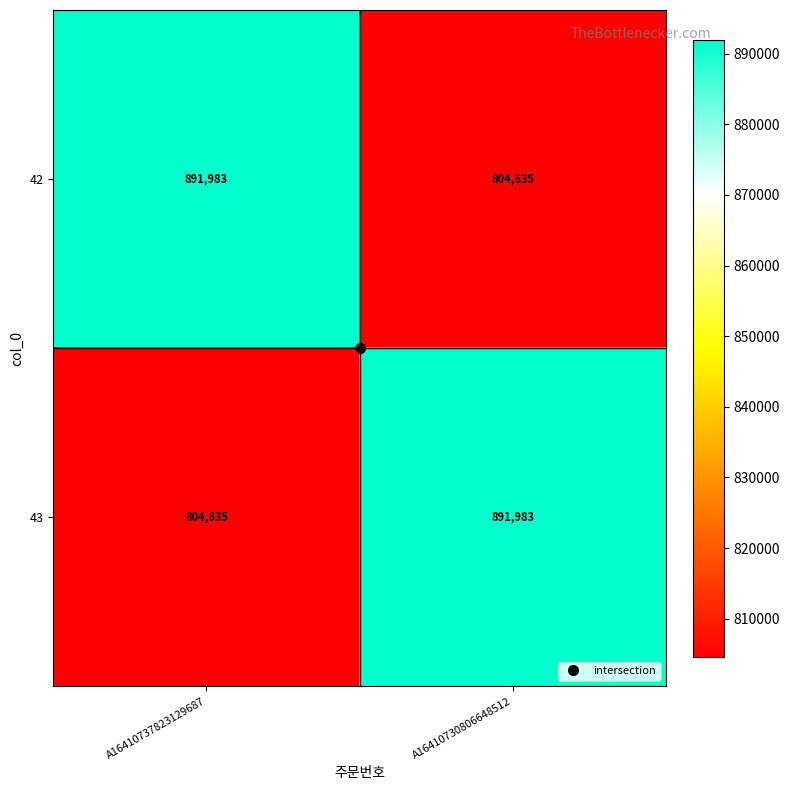

At A16410737823129687, list the series in order from smallest to largest.

43, 42